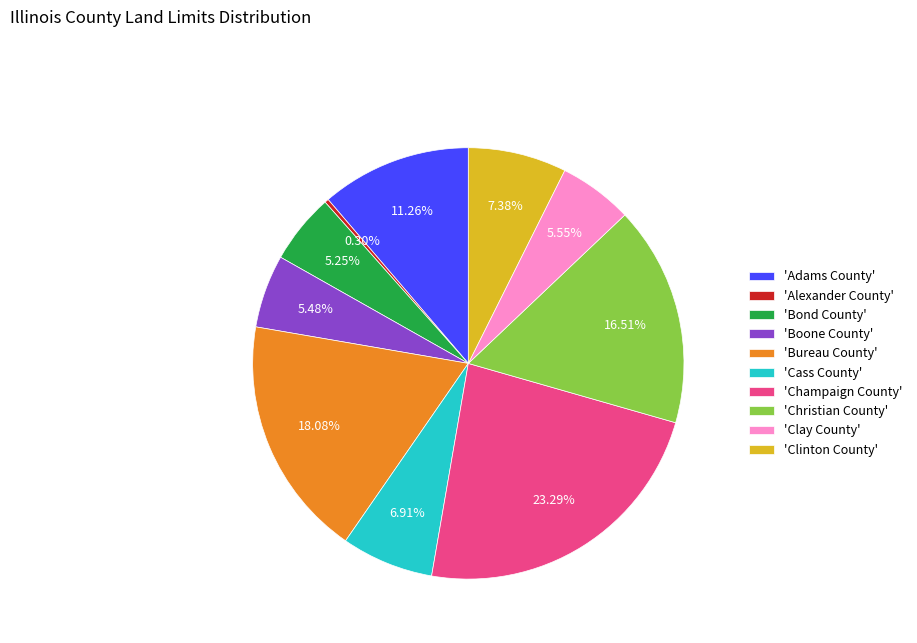

Is there any slice that represents more than half of the pie?

No